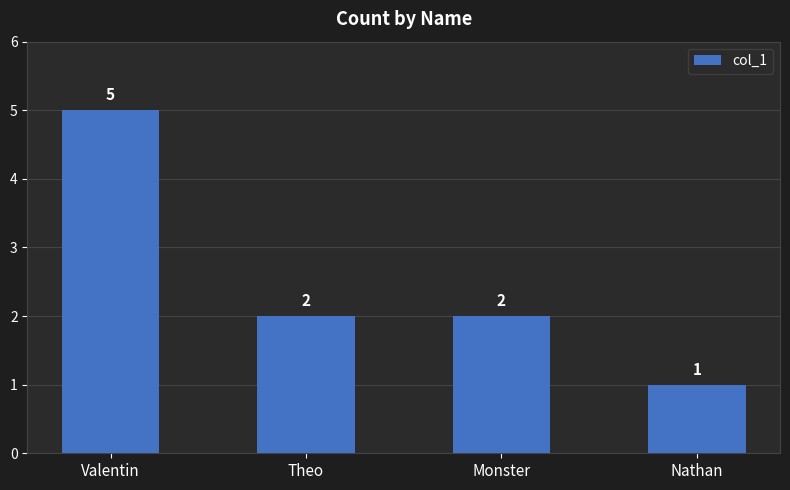

What is the minimum value shown in the chart?

1